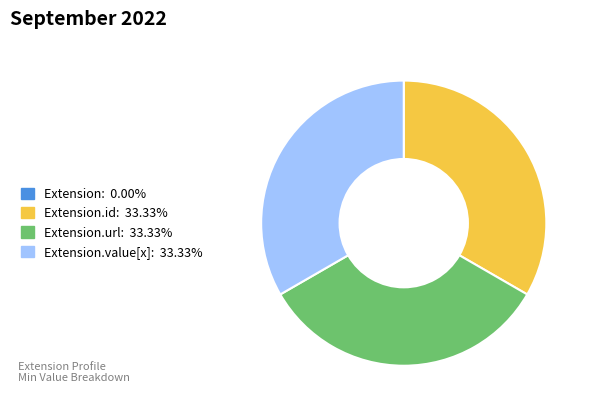

Does any single category account for the majority?

No